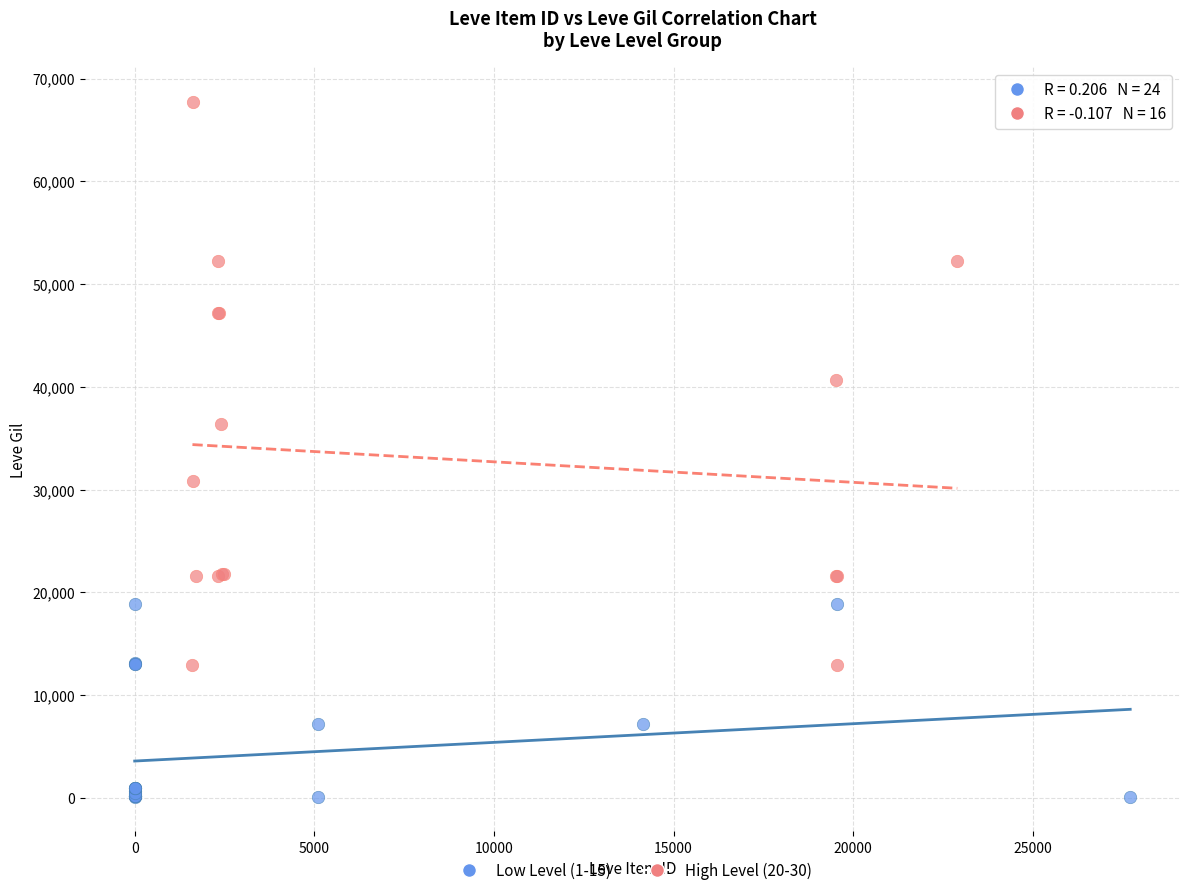

Which series contains the highest Y value?

High Level (20-30)